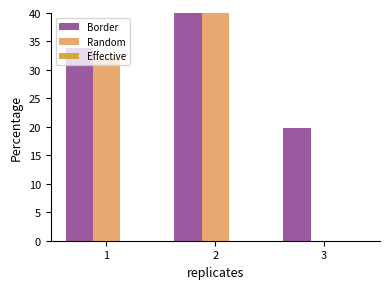

The value of Border at 2 is 100.0. True or false?

True